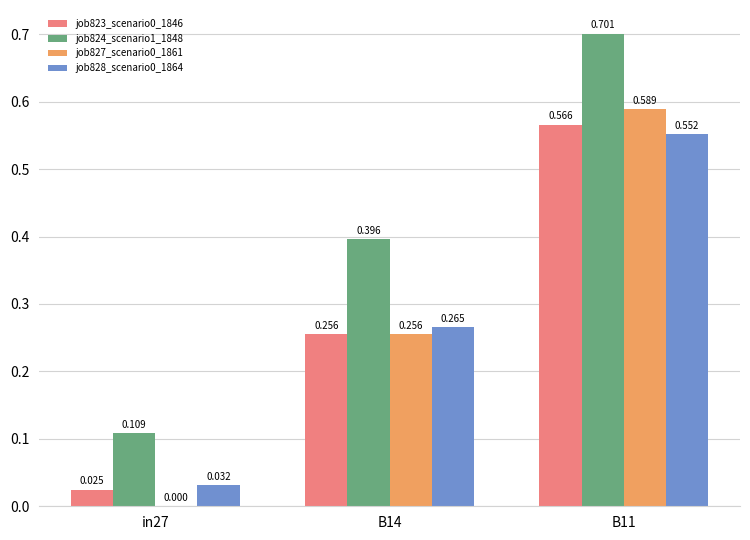

Is the value of job824_scenario1_1848 at B14 greater than the value of job827_scenario0_1861 at in27?

Yes